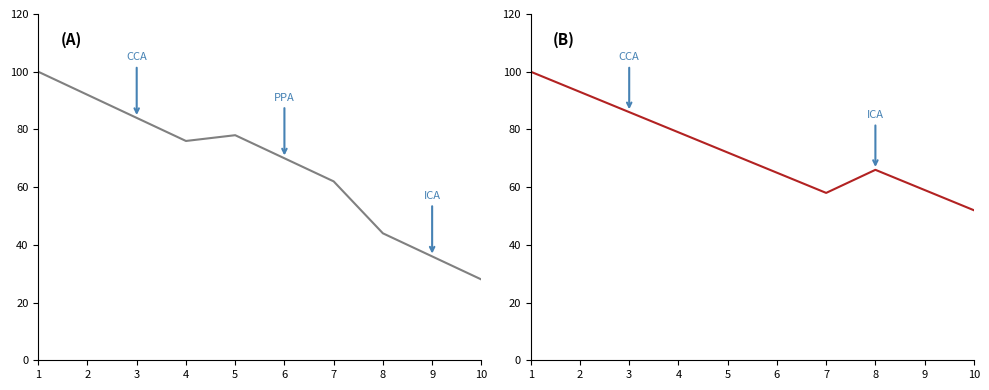

Reading left to right, what are all the values shown in this chart?

col_1: 100	92	84	76	78	70	62	44	36	28
col_2: 100	93	86	79	72	65	58	66	59	52